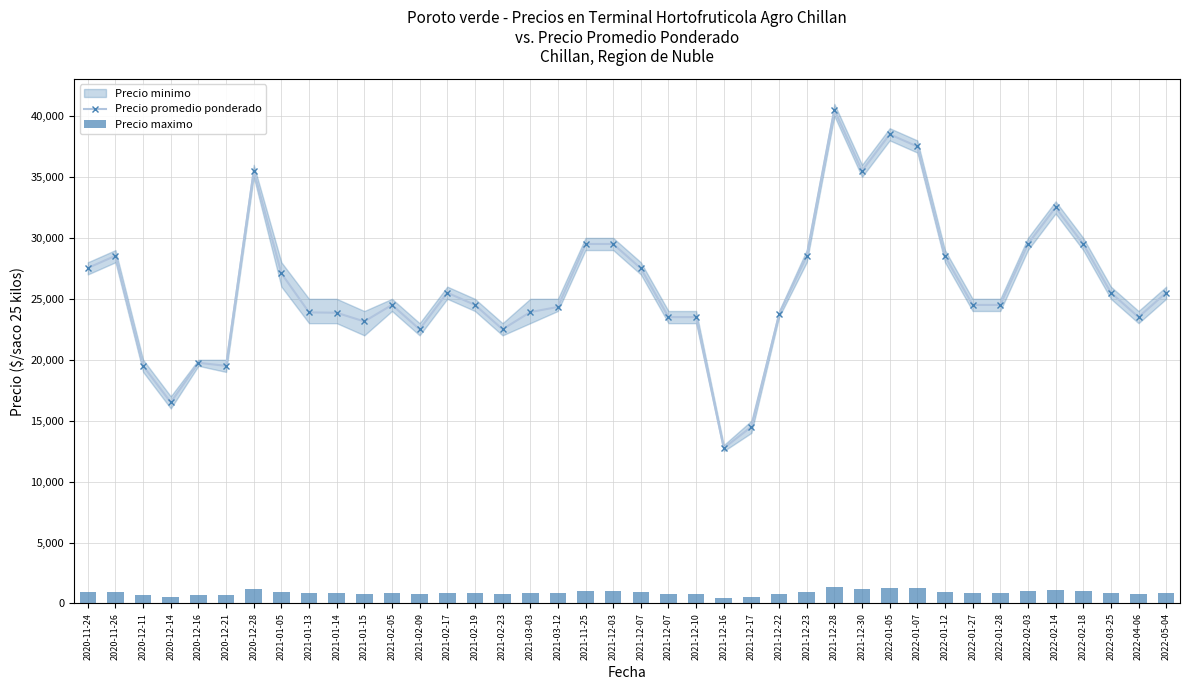

What is the sum of all Precio promedio ponderado values?

1041036